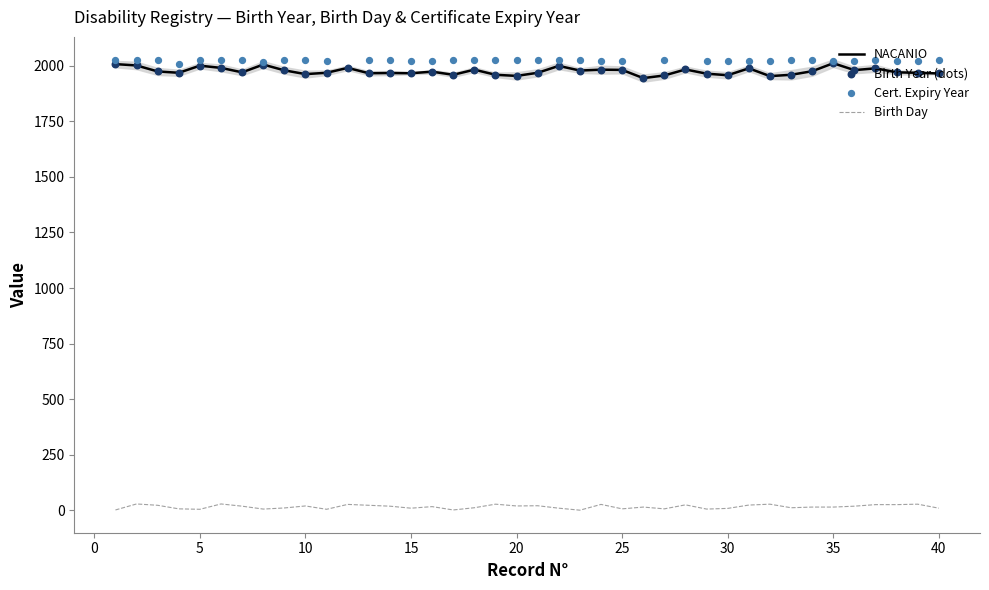

Which series reaches the minimum Y coordinate?

Birth Day